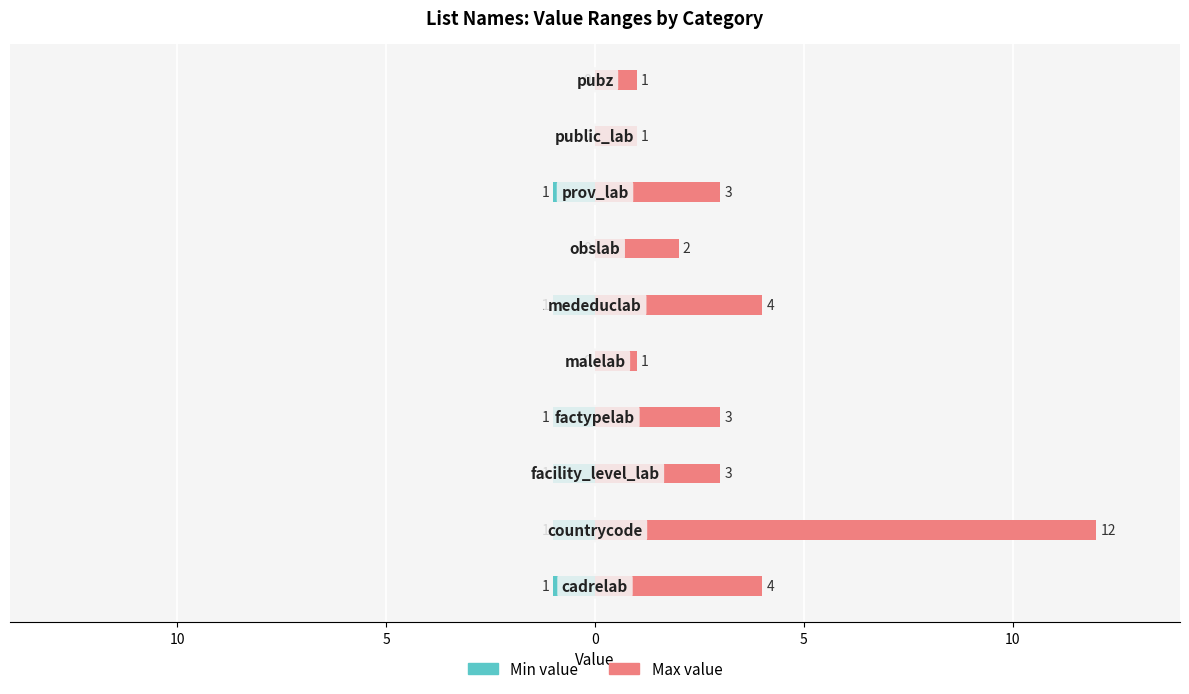

Reading left to right, list all the values displayed in this chart.

Min value: -1	-1	-1	-1	0	-1	0	-1	0	0
Max value: 4	12	3	3	1	4	2	3	1	1